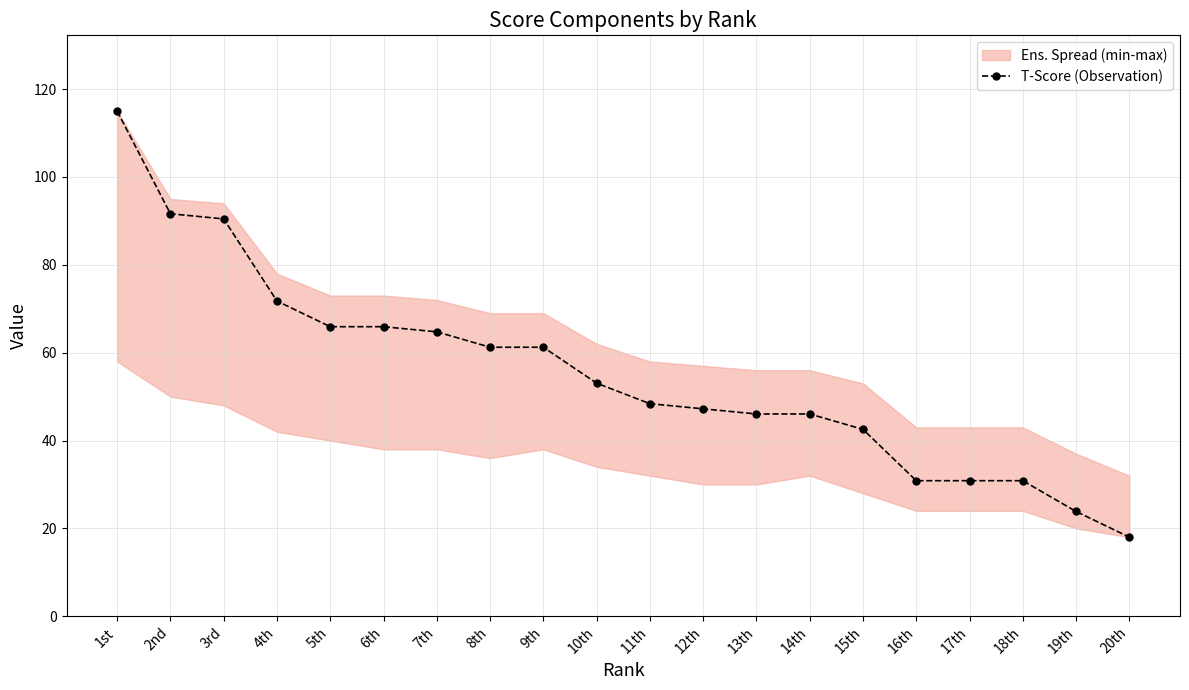

What is the value of the 14th point from the left?

46.0